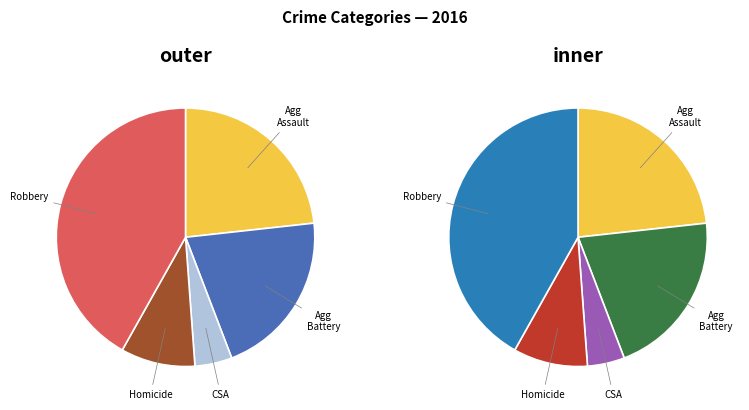

The Criminal Sexual Assault slice represents 5% of the pie. True or false?

True